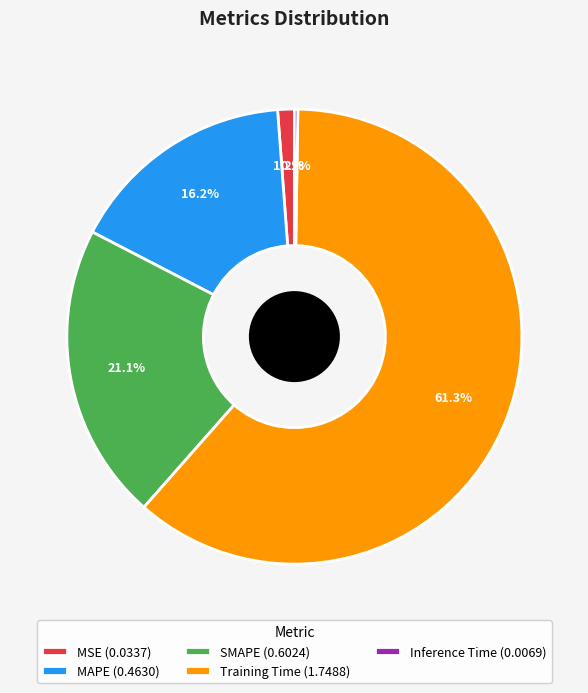

What percentage is NOT represented by SMAPE?

78.9%